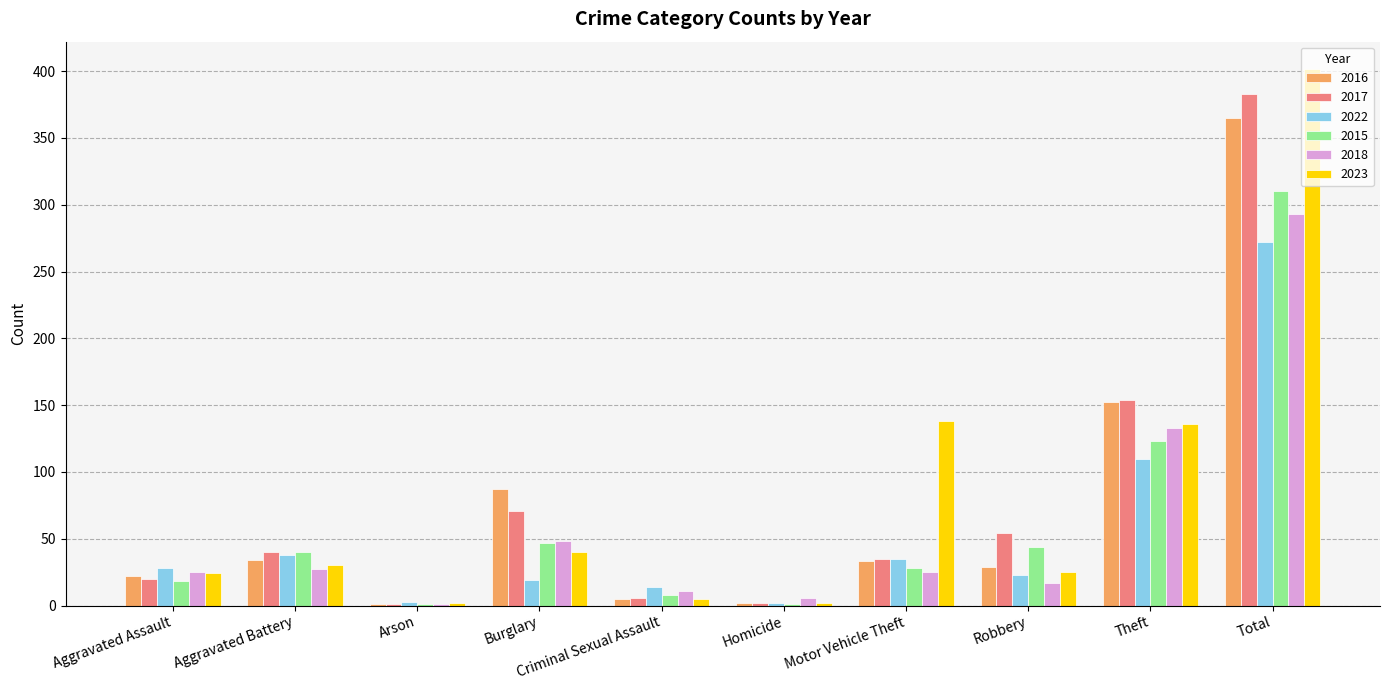

What is the sum of all 2016 values?

730